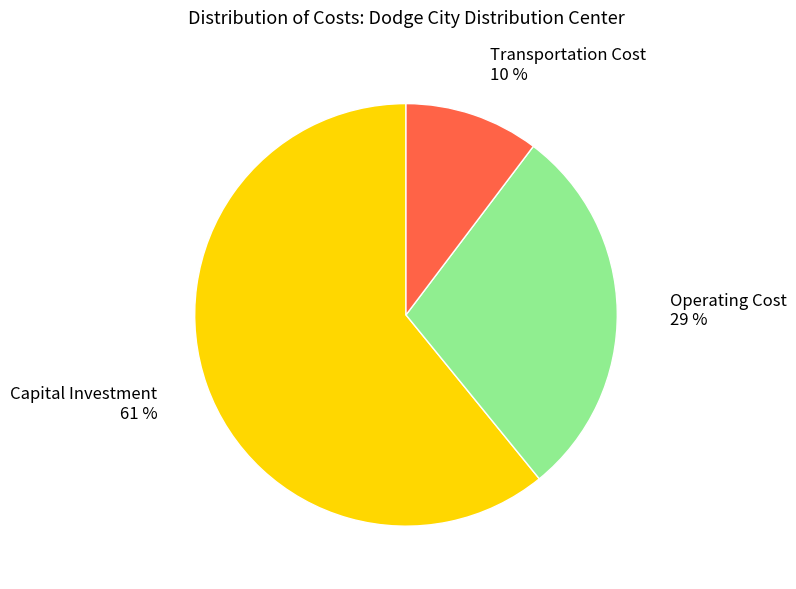

To the nearest percent, what is the combined percentage of Transportation Cost and Operating Cost?

39%